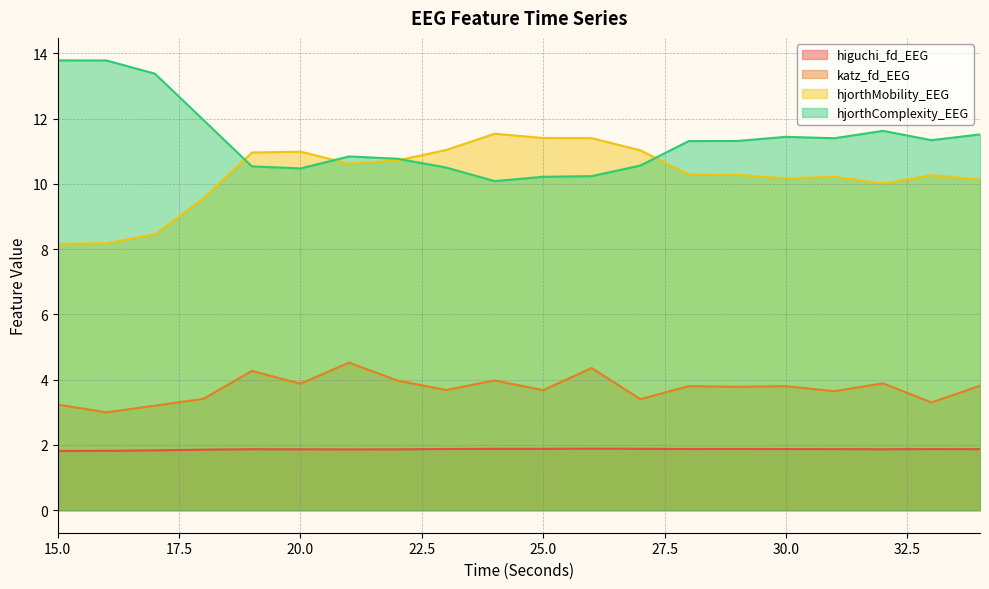

Which series ends up on top after the final intersection of hjorthMobility_EEG and hjorthComplexity_EEG?

hjorthComplexity_EEG